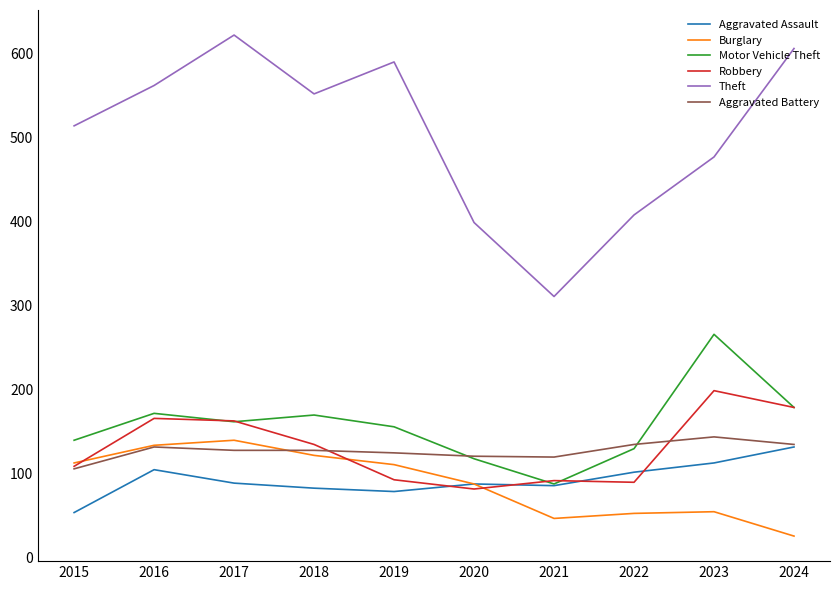

Which series changed the most between 2021 and 2022?

Theft